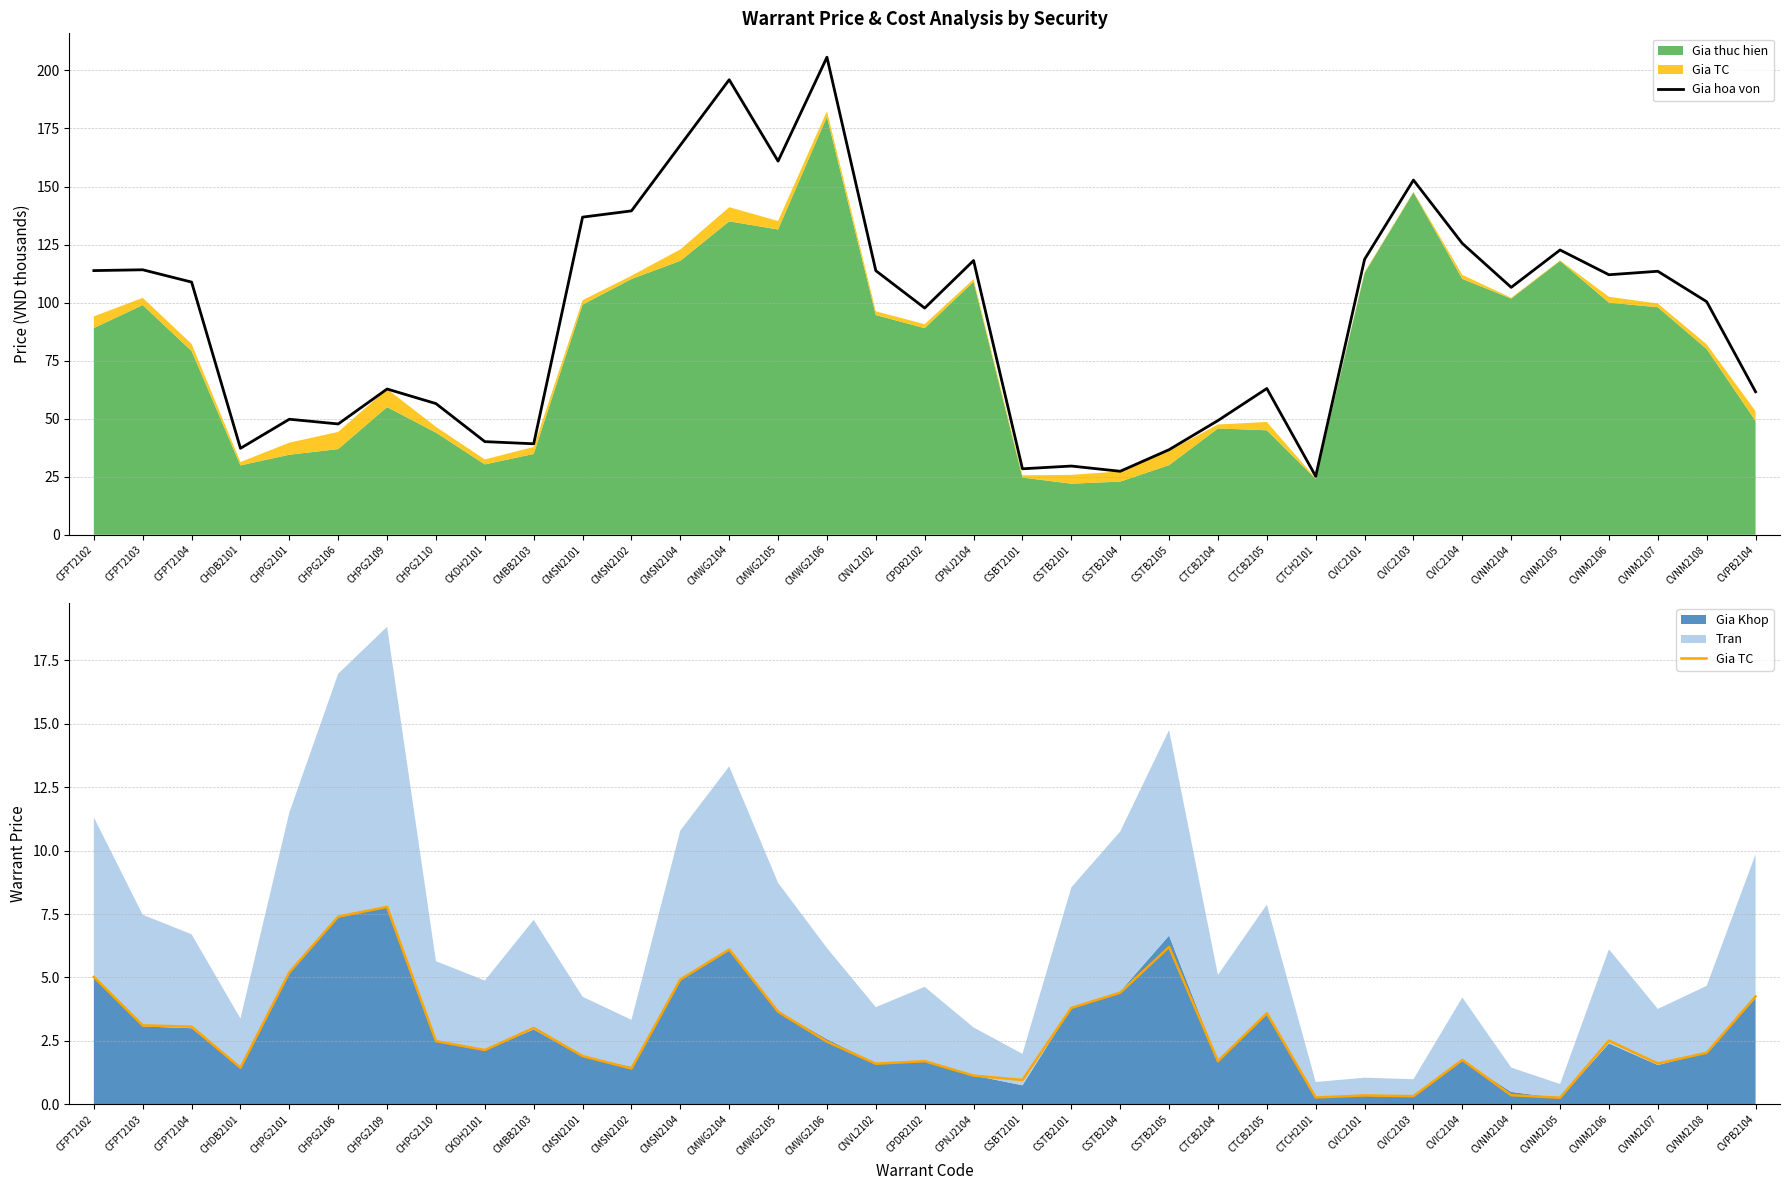

Where is Gia TC nearest to the value 4?

CSTB2101